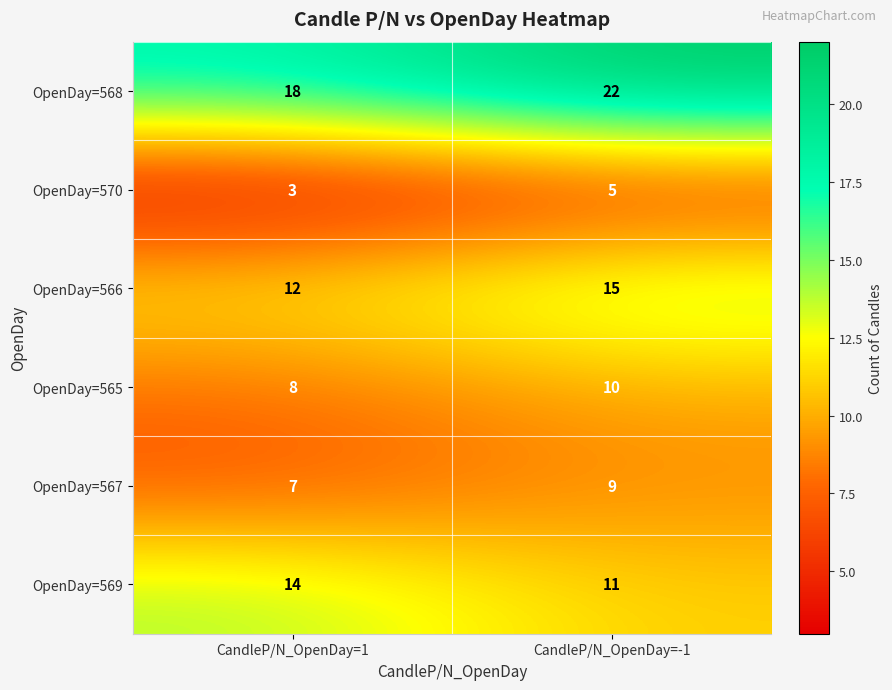

Which series has the largest total across all categories?

OpenDay=568